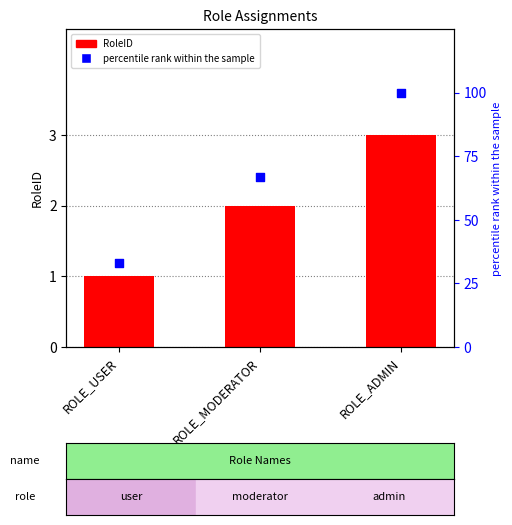

What is the total value across all series at ROLE_USER?

34